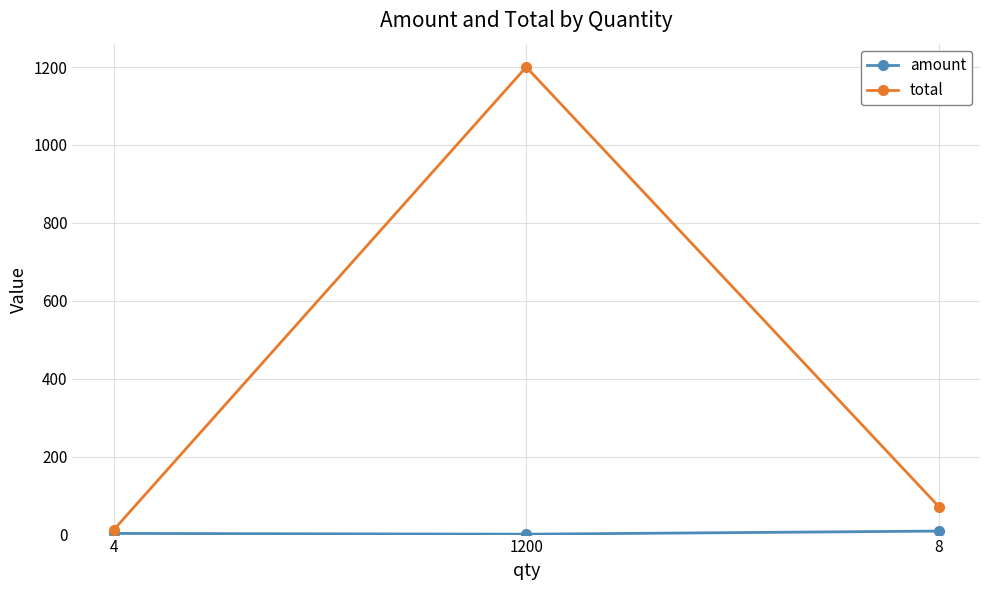

Which series has the largest total across all categories?

total